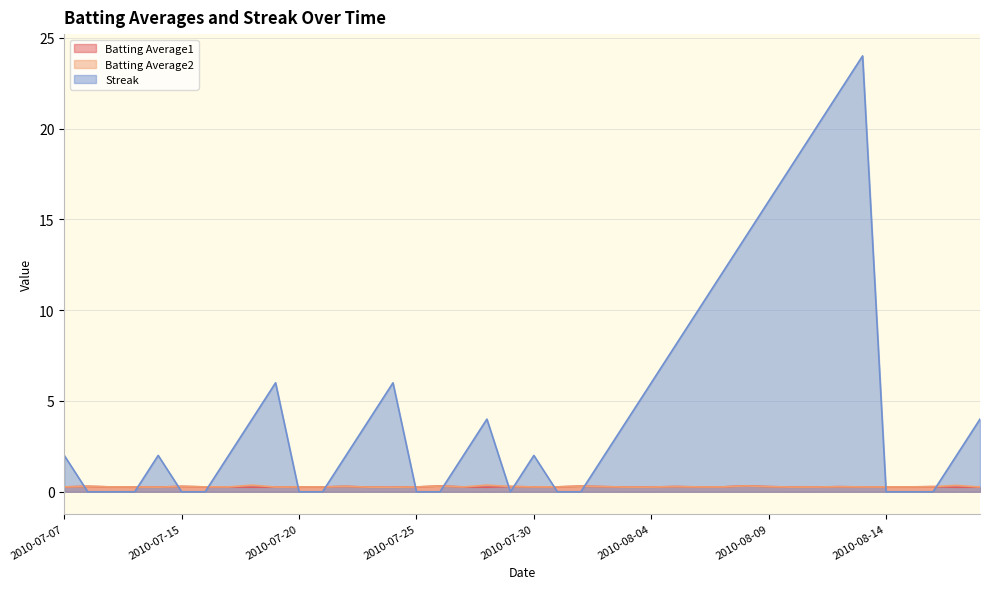

What is the label of the 20th point from the left?

2010-07-29